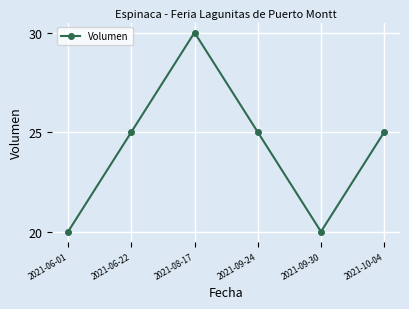

Is it true that the value at 2021-06-01 is 8?

False